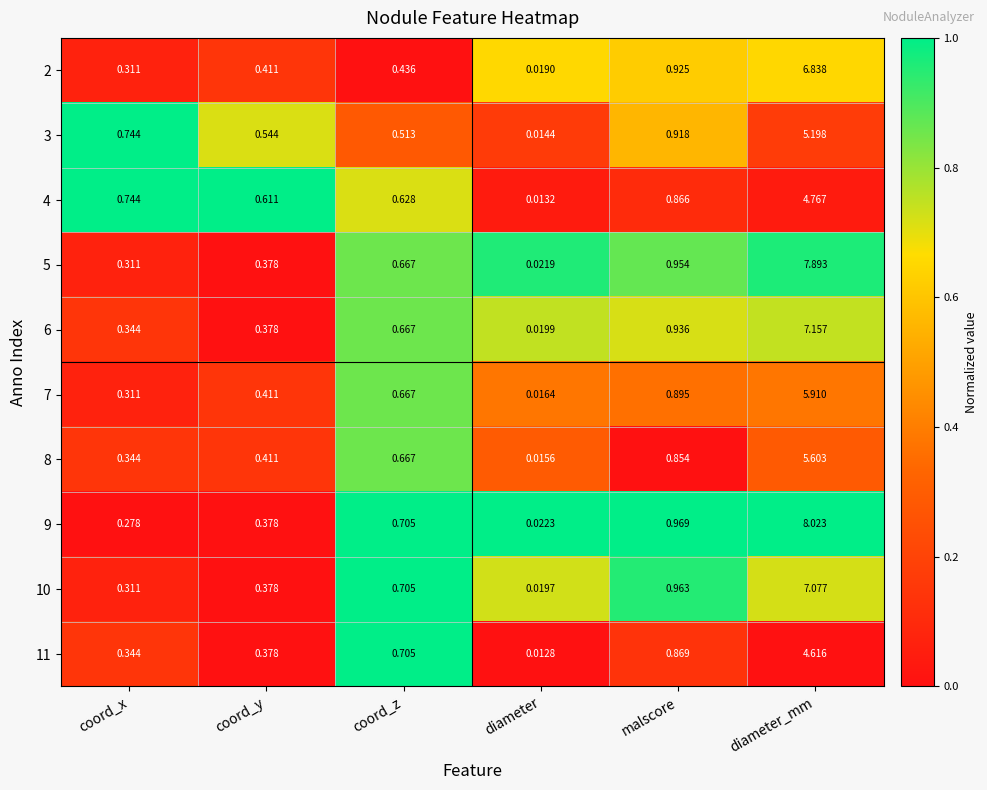

At which label does 4 reach its peak?

diameter_mm